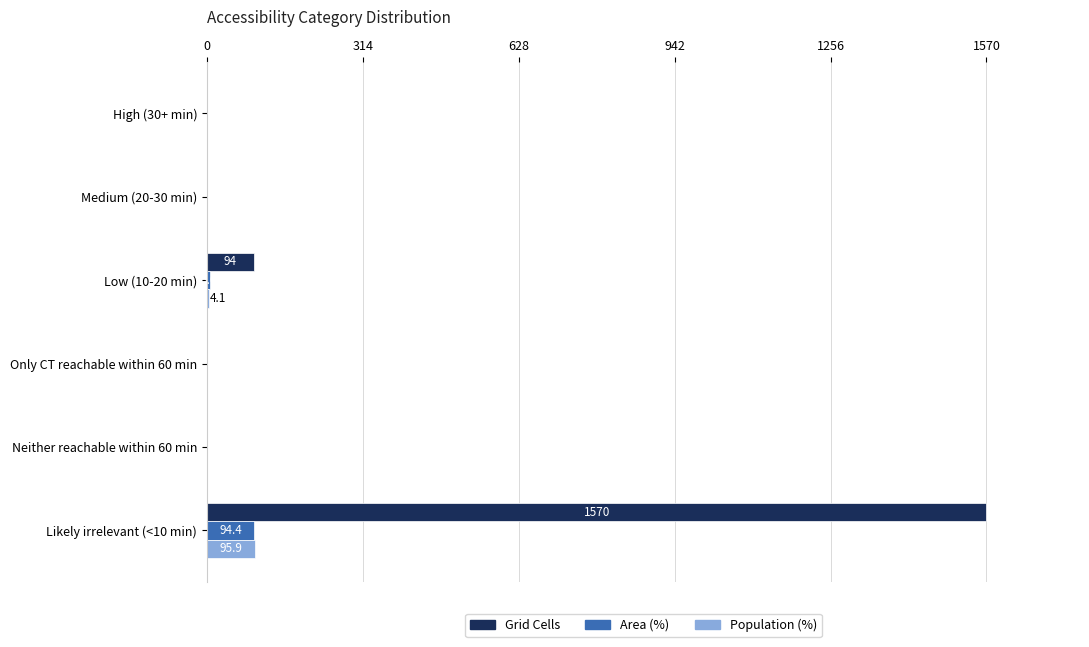

True or false: Grid Cells has a value of -853.9 at Neither reachable within 60 min.

False